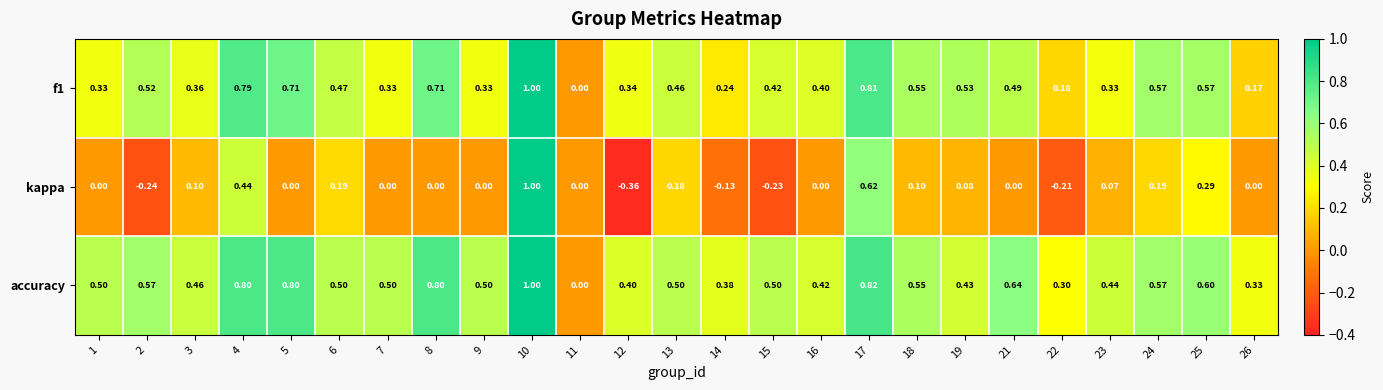

Which series has the largest total across all categories?

accuracy